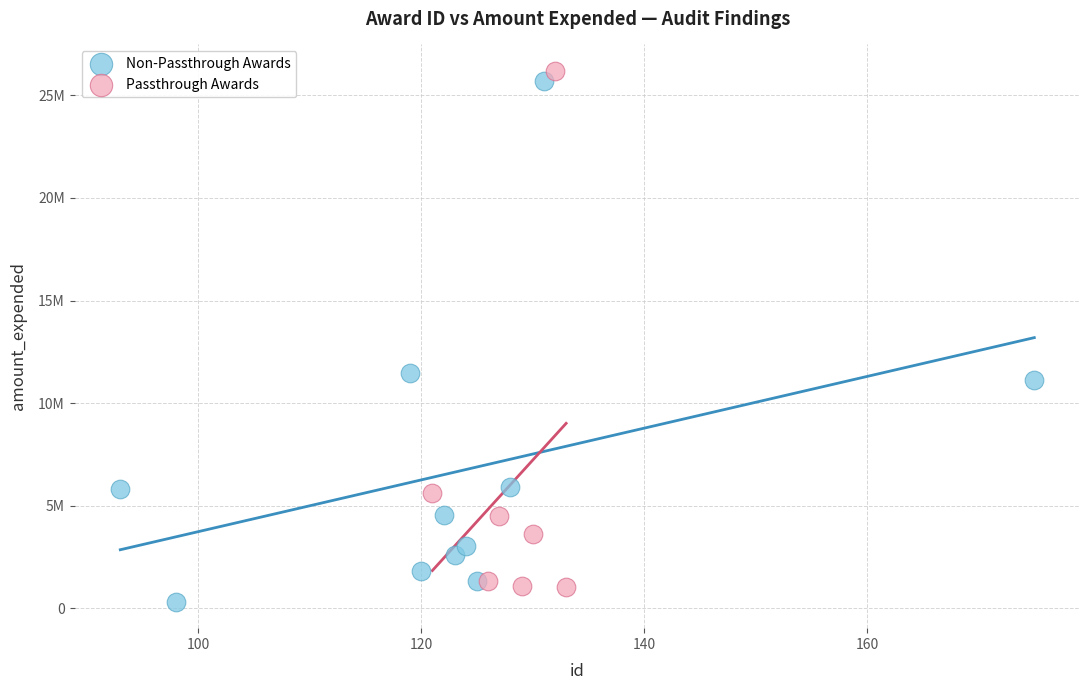

What are all the series names shown in the legend?

Non-Passthrough Awards, Passthrough Awards